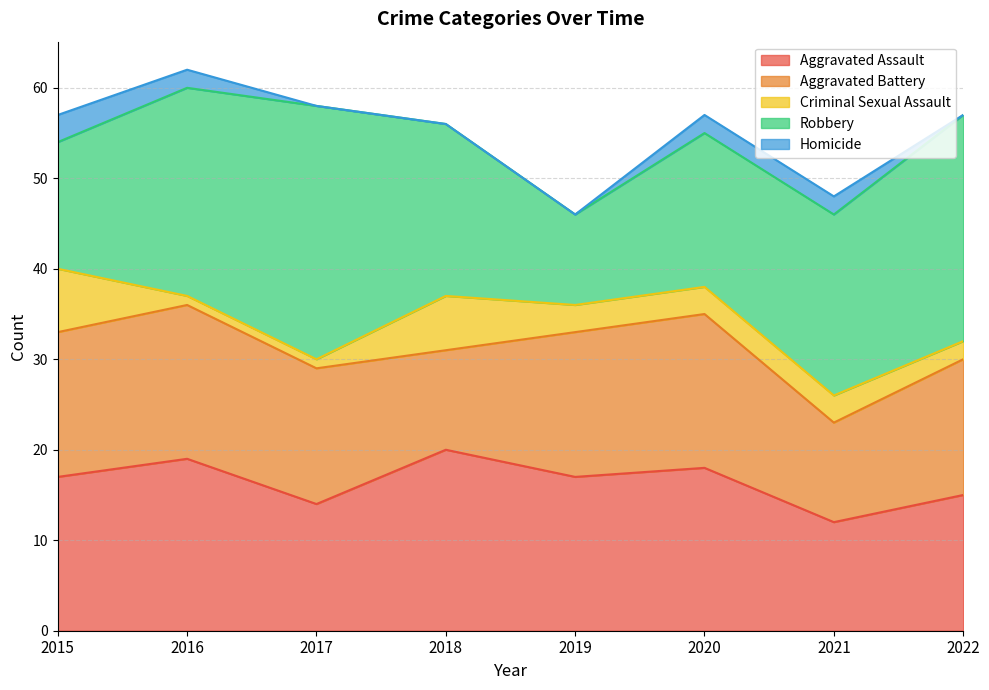

How many lines are shown in the chart?

5